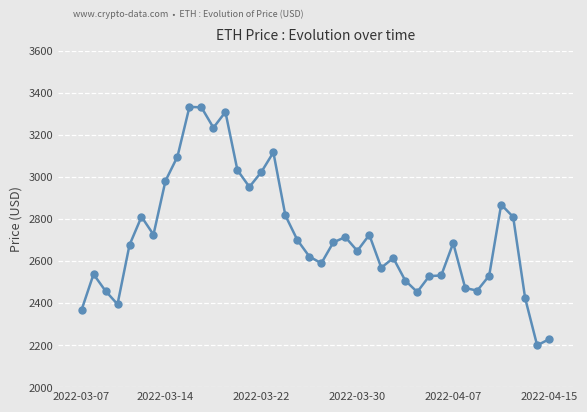

What is the sum of all values?

108766.6